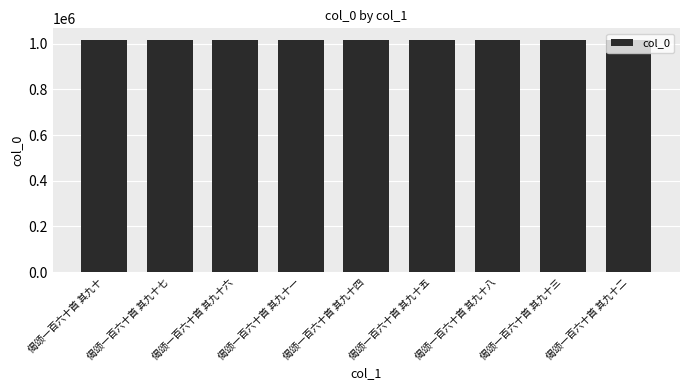

Are the bars grouped side by side (vs. stacked)?

No